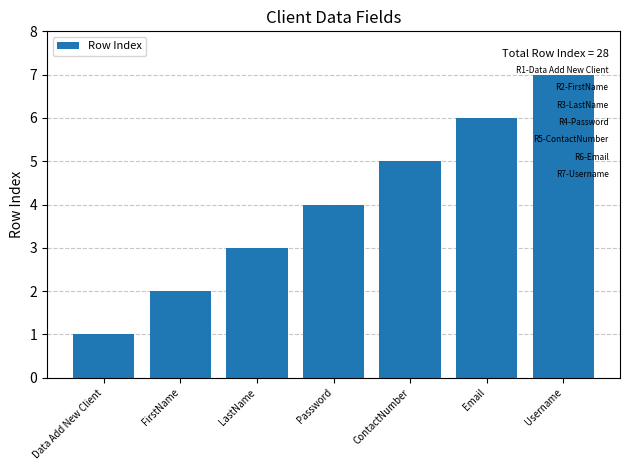

Reading right to left, list all the values displayed in this chart.

Username=7	Email=6	ContactNumber=5	Password=4	LastName=3	FirstName=2	Data Add New Client=1